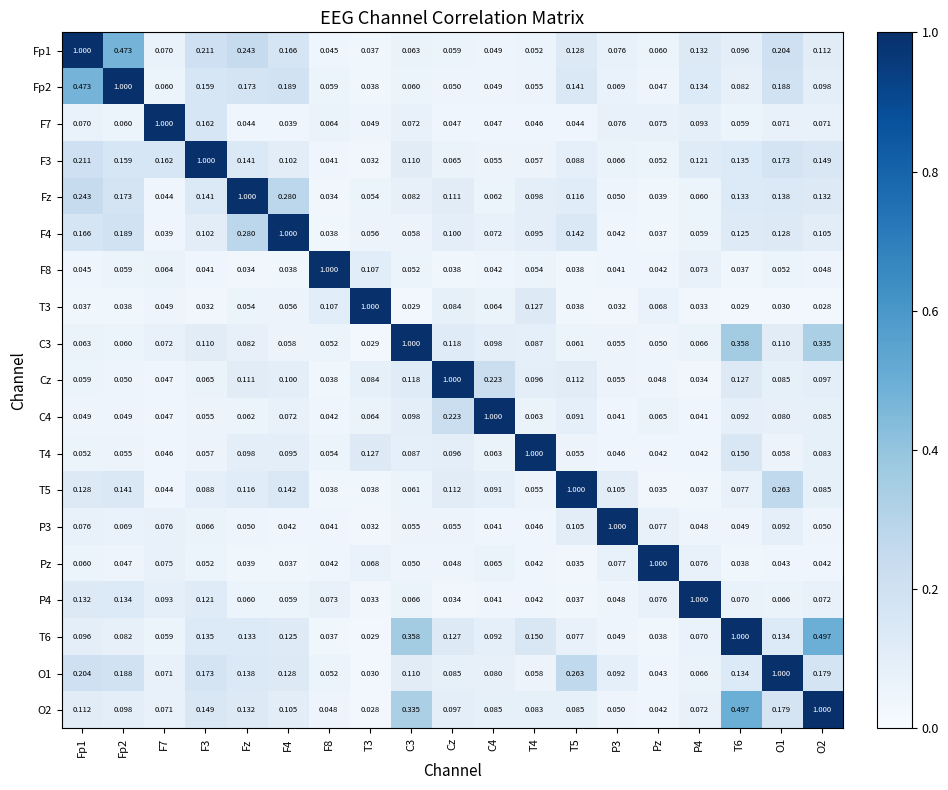

At which label is T5 closest to 0?

Pz